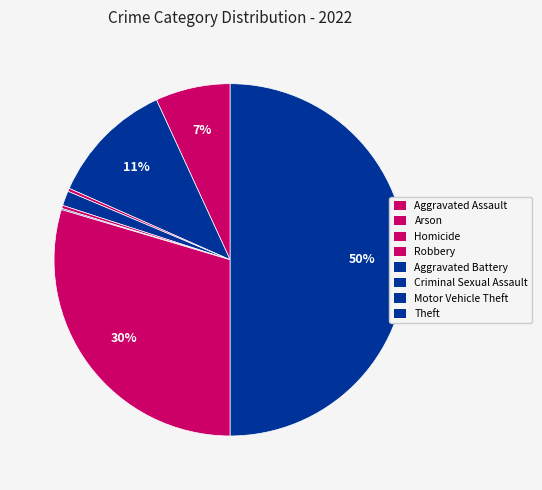

How many slices are in this pie chart?

8